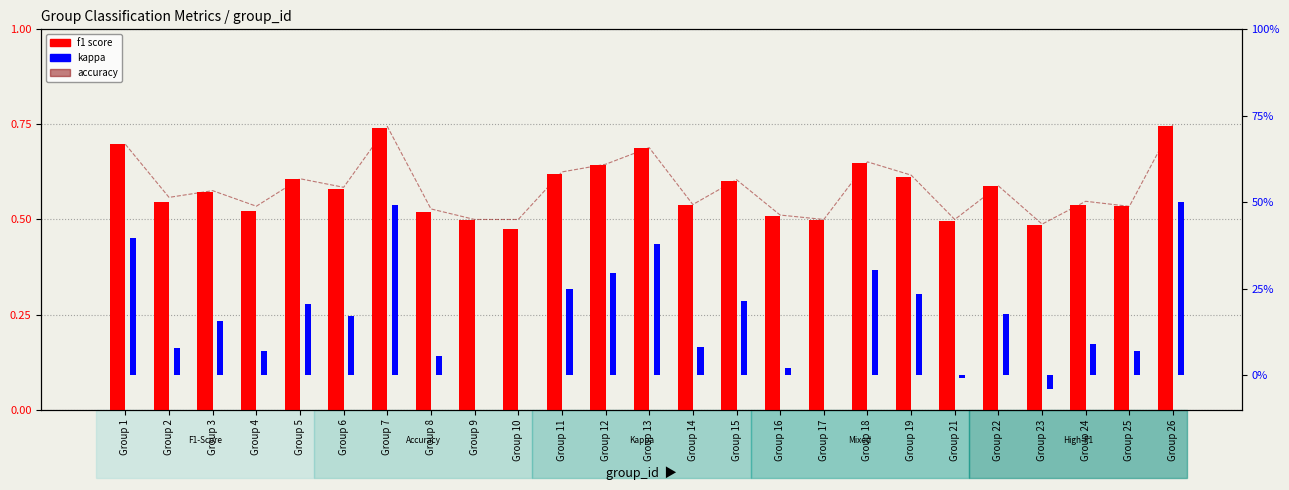

Where is kappa nearest to the value 0?

Group 9